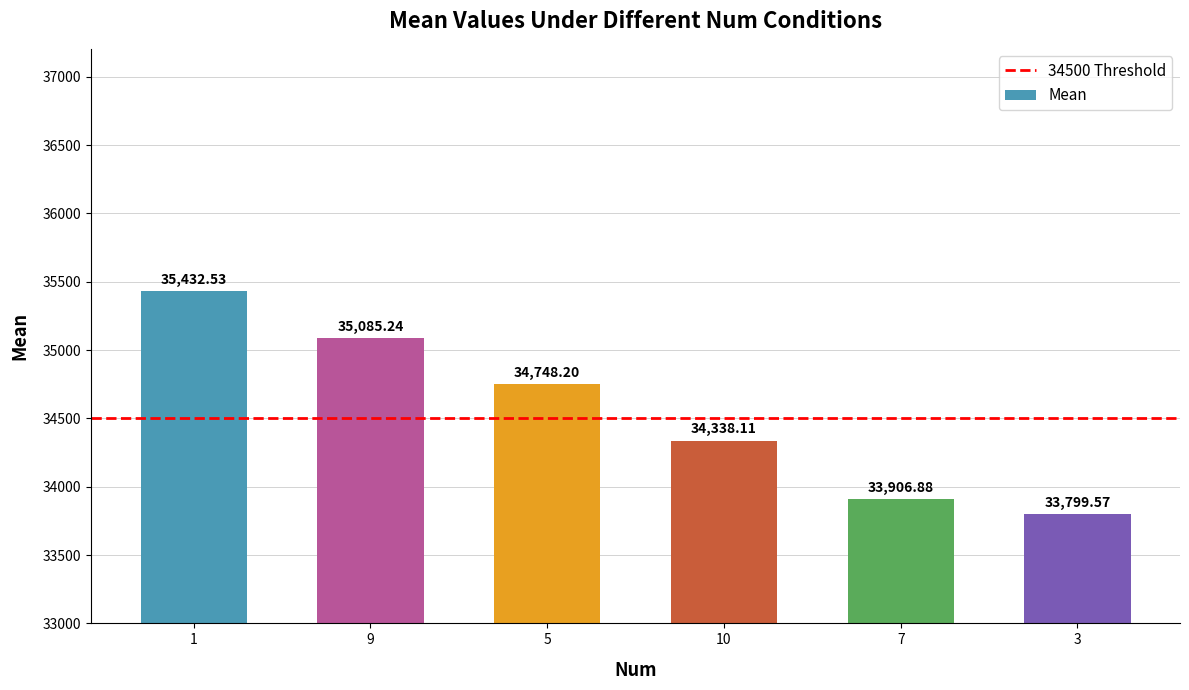

Which category has the lowest value across all series?

3